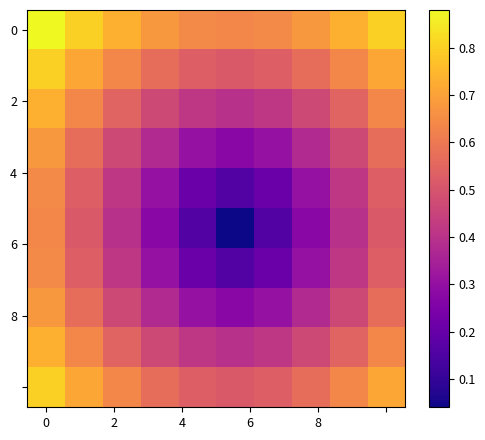

What is the maximum value shown in the chart?

0.9